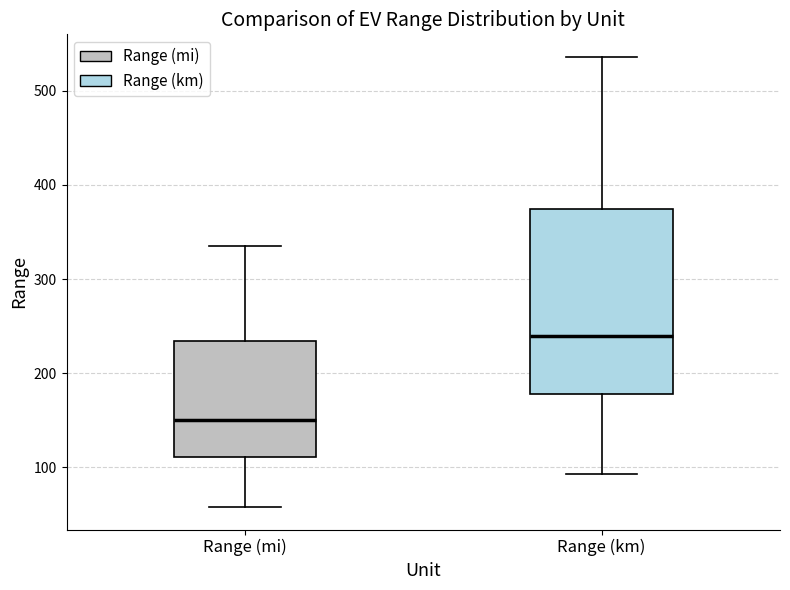

Where is the lower edge of the box for Range (mi) on the y-axis? The values are not printed on the chart, so give them approximately, as read against the axis.

110